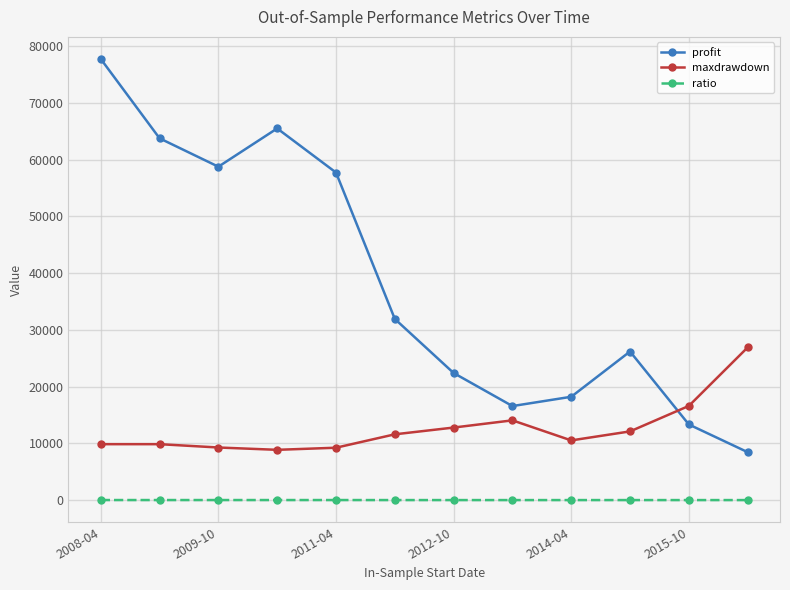

What is the difference between the maximum and second lowest values in the maxdrawdown series?

17675.4